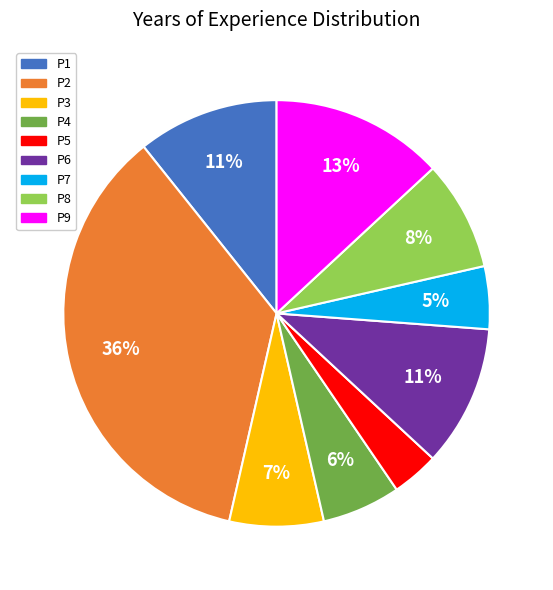

True or false: P7 accounts for 10% of the total.

False